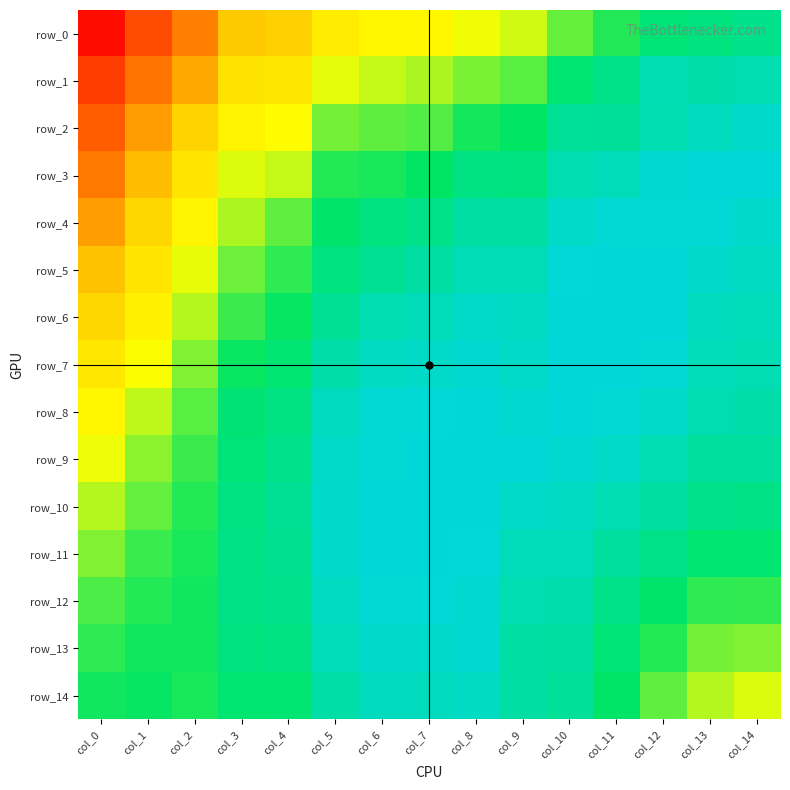

True or false: row_14 has a value of 1.0 at col_9.

True